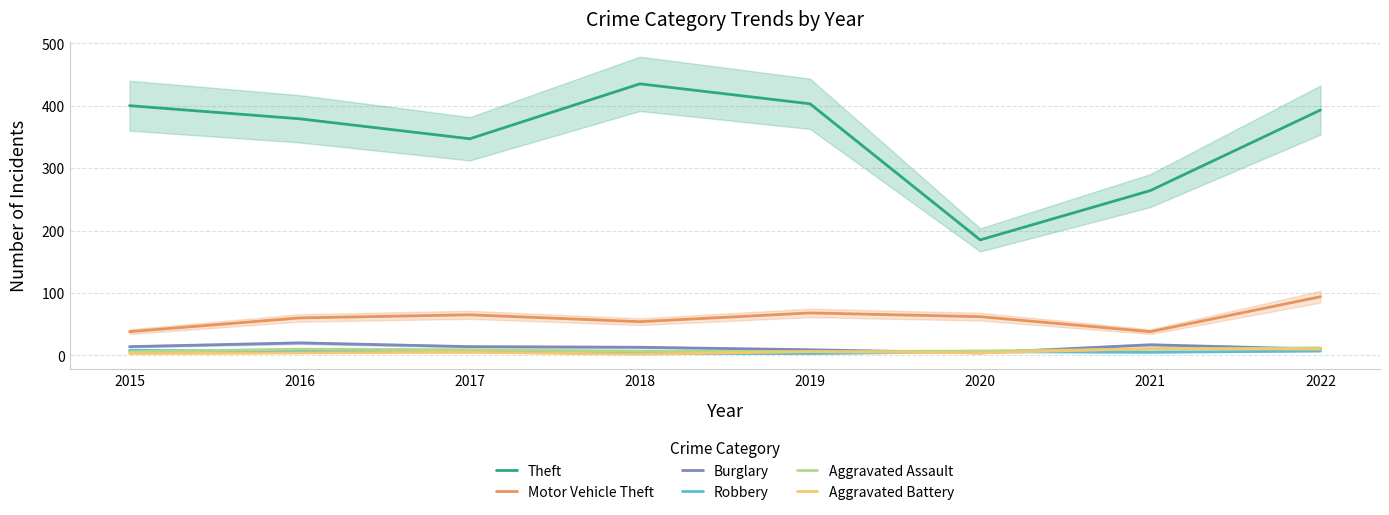

Does the chart display data point markers on the line(s)?

No